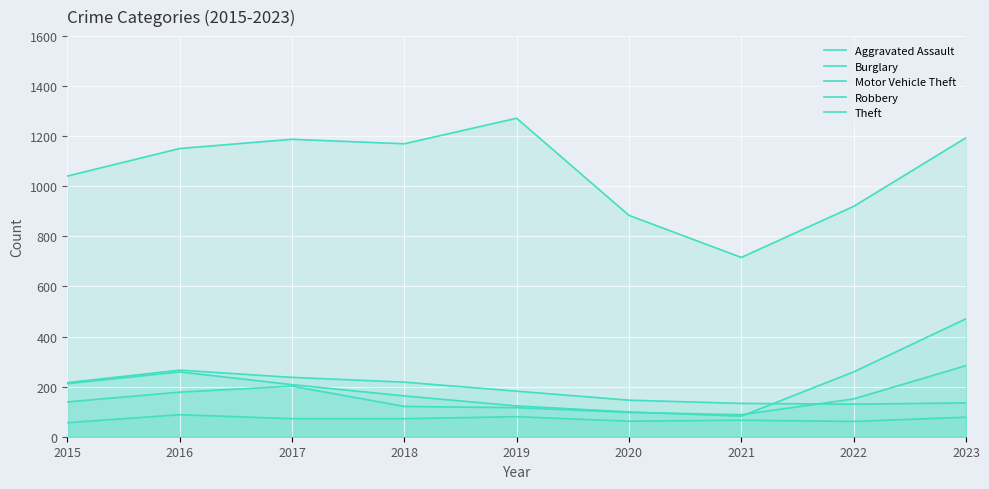

What is the difference between the highest and lowest values at 2016?

1063